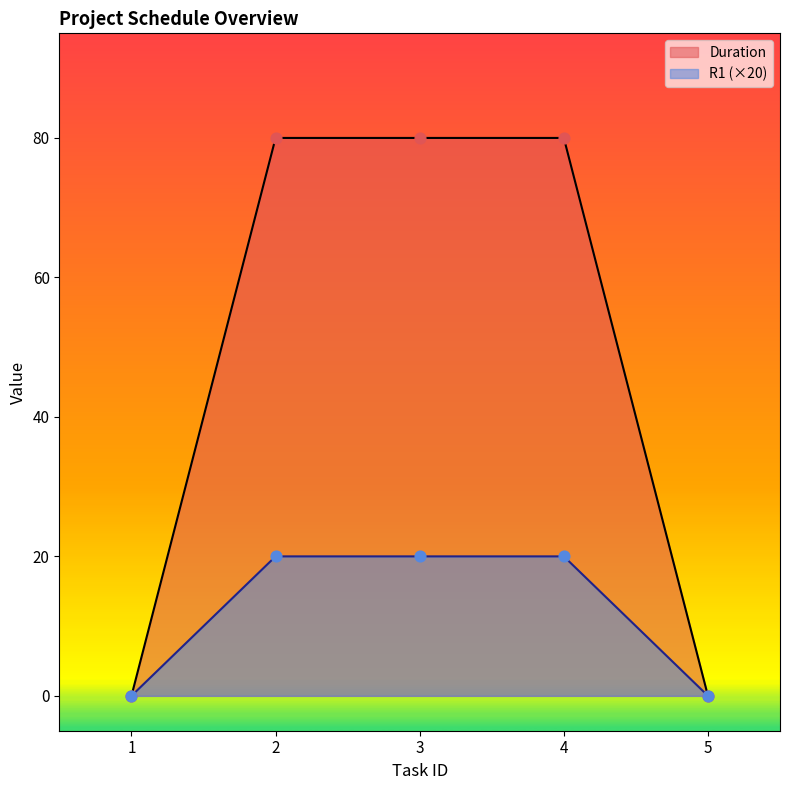

Which series has the widest spread of Y values?

Duration